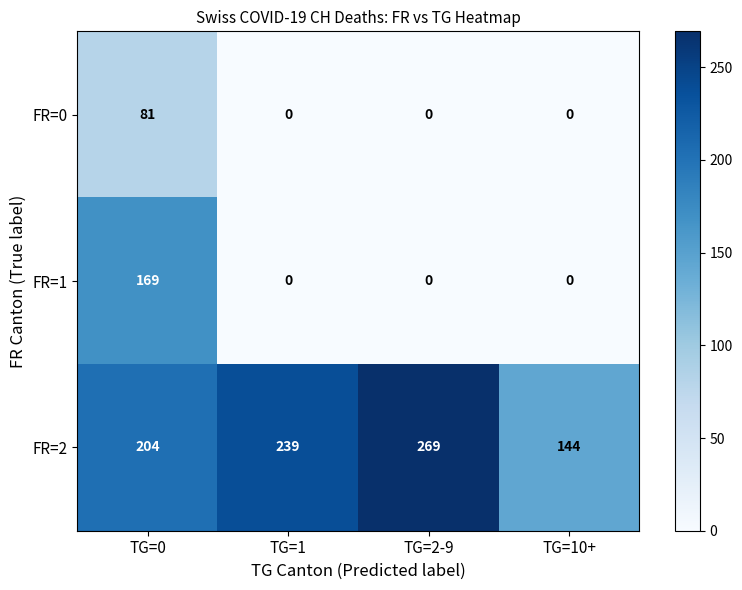

Reading left to right, extract all data points from this chart.

FR=0: TG=0=81	TG=1=0	TG=2-9=0	TG=10+=0
FR=1: TG=0=169	TG=1=0	TG=2-9=0	TG=10+=0
FR=2: TG=0=204	TG=1=239	TG=2-9=269	TG=10+=144